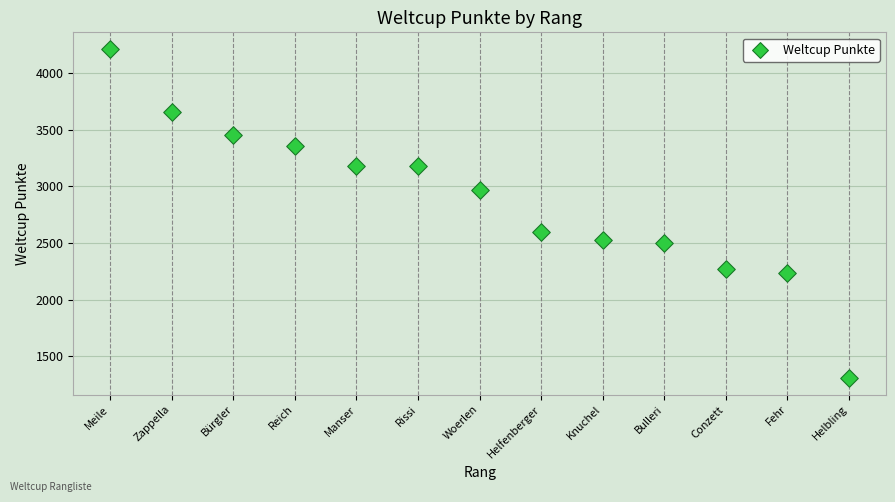

What Y value in the scatter plot is closest to 2761?

2599